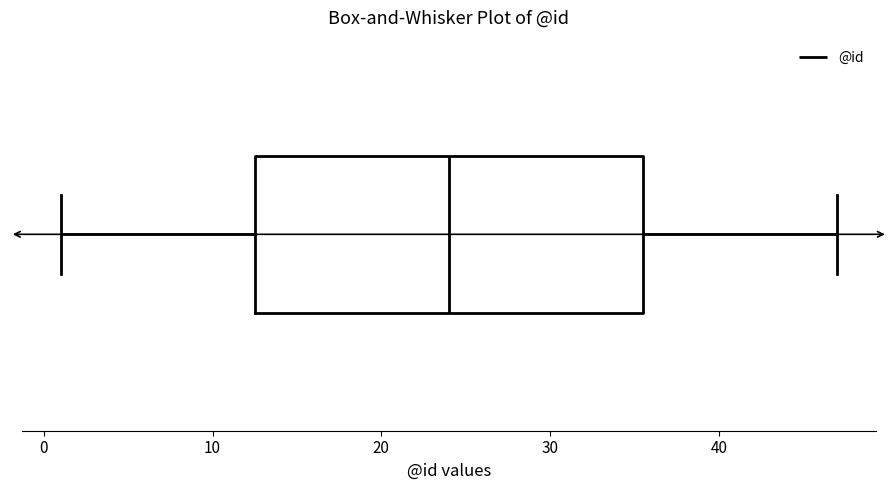

Transcribe this box plot: give where the median line is, the range the box spans, and where the two whiskers end, as read against the x-axis. The values are not printed on the chart, so give them approximately, as read against the axis.

median 24, box 13 to 36, whiskers 1 to 47